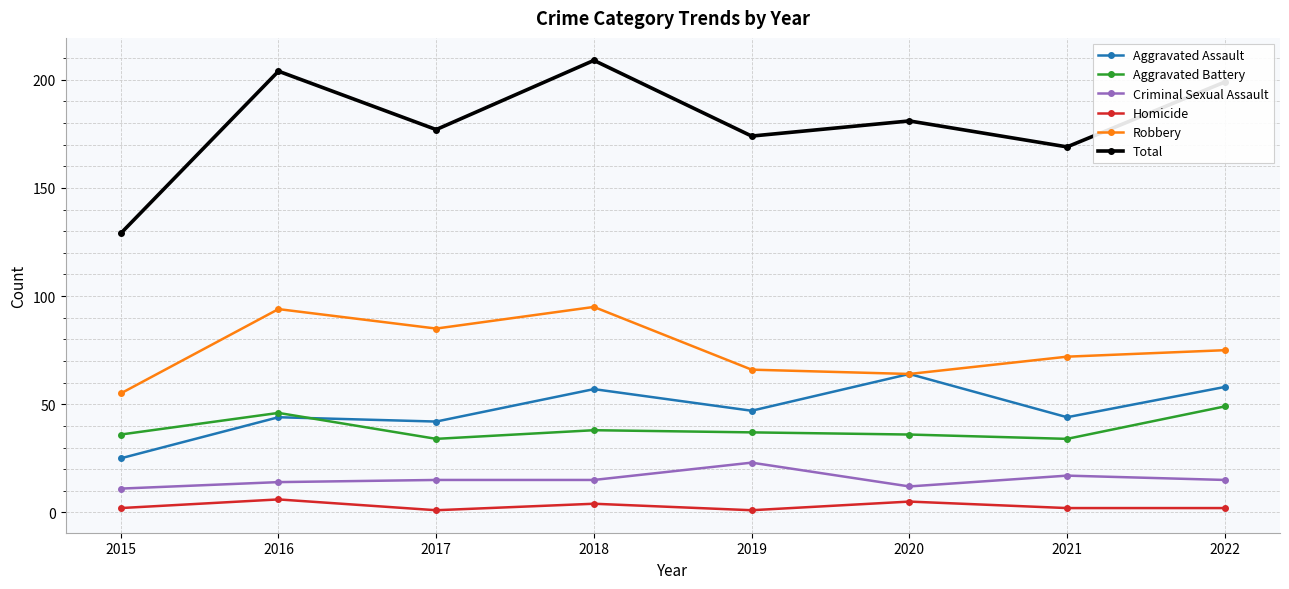

Rank the series at 2016 from lowest to highest value.

Homicide, Criminal Sexual Assault, Aggravated Assault, Aggravated Battery, Robbery, Total